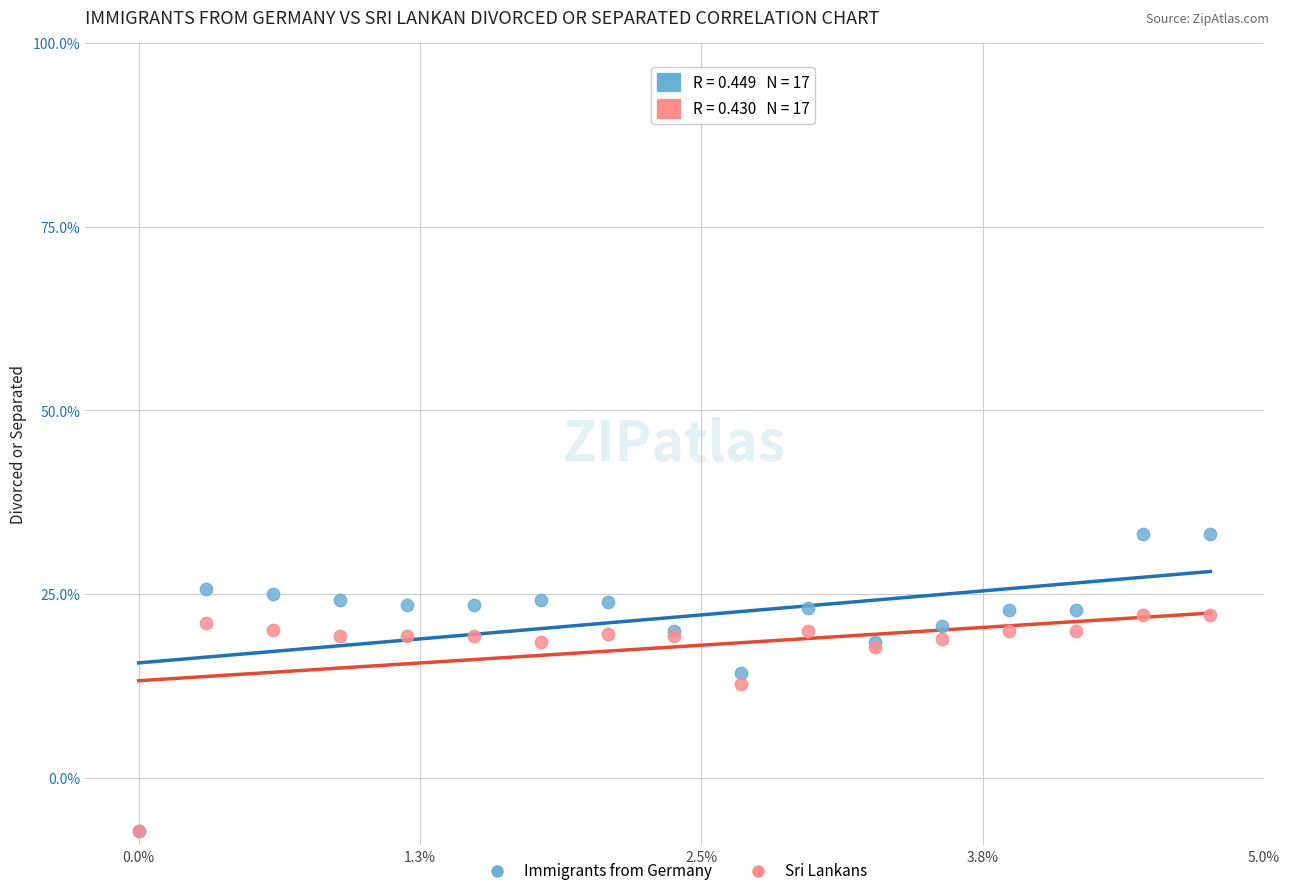

What are all the series names shown in the legend?

Immigrants from Germany, Sri Lankans